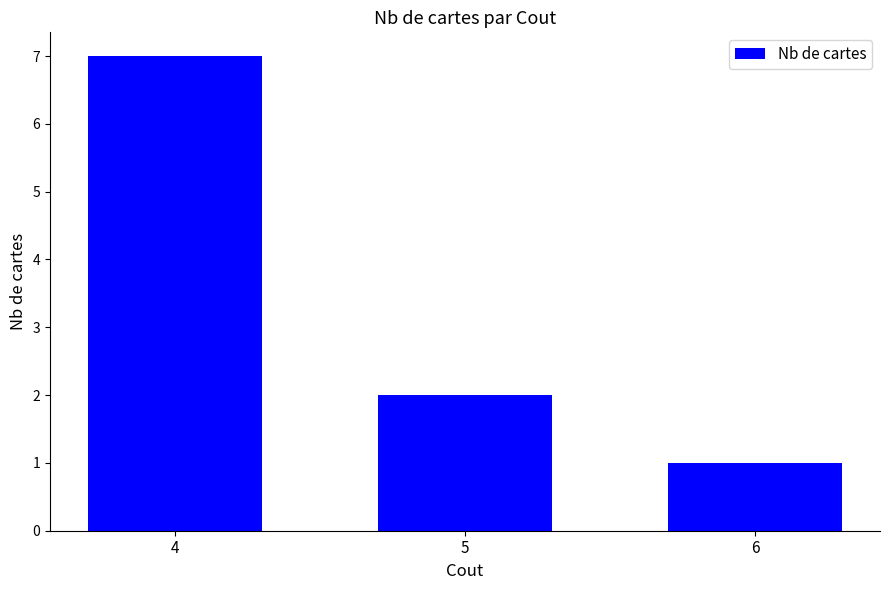

List the labels in order of value, smallest first.

6, 5, 4